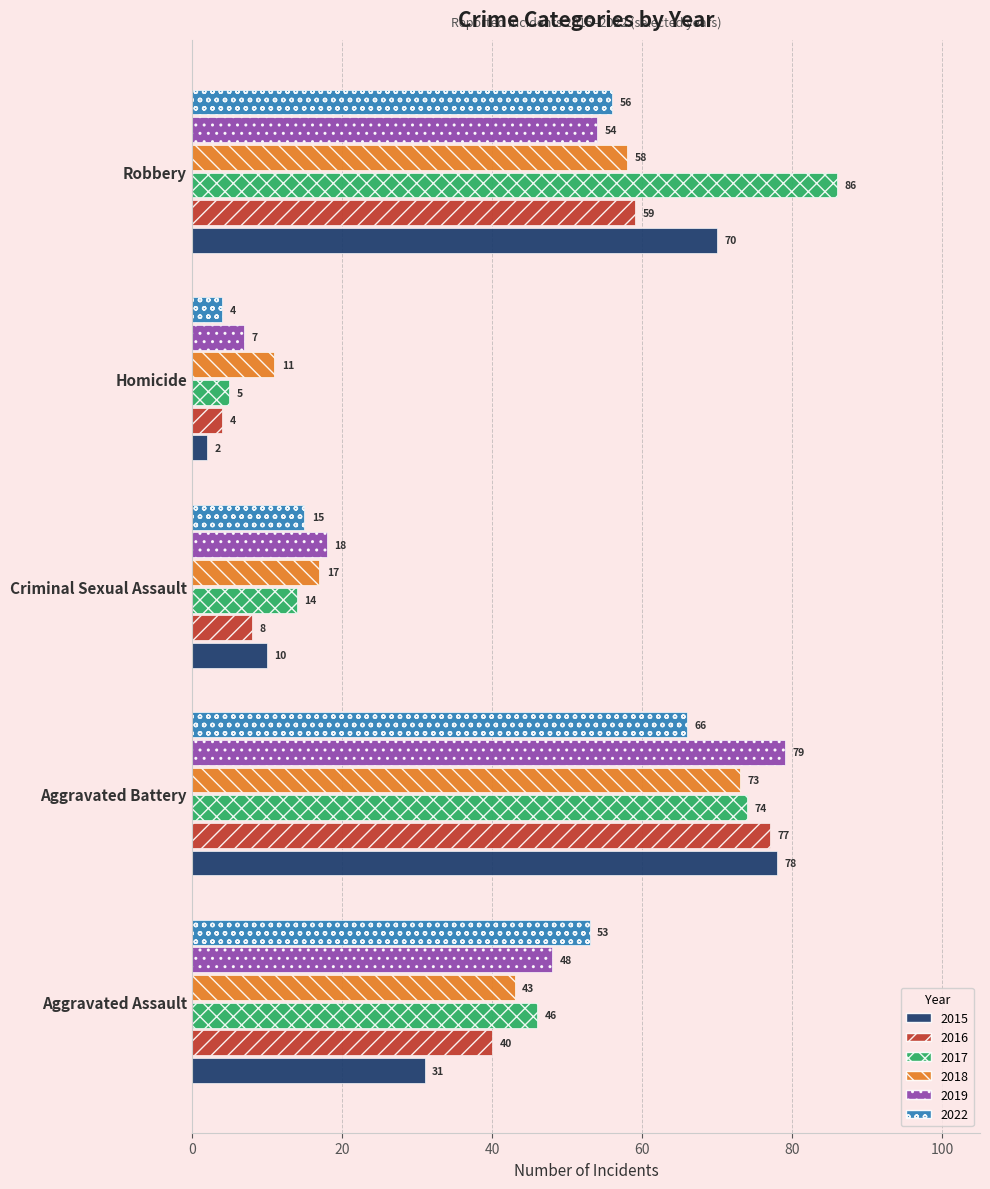

What is the greatest value displayed?

86